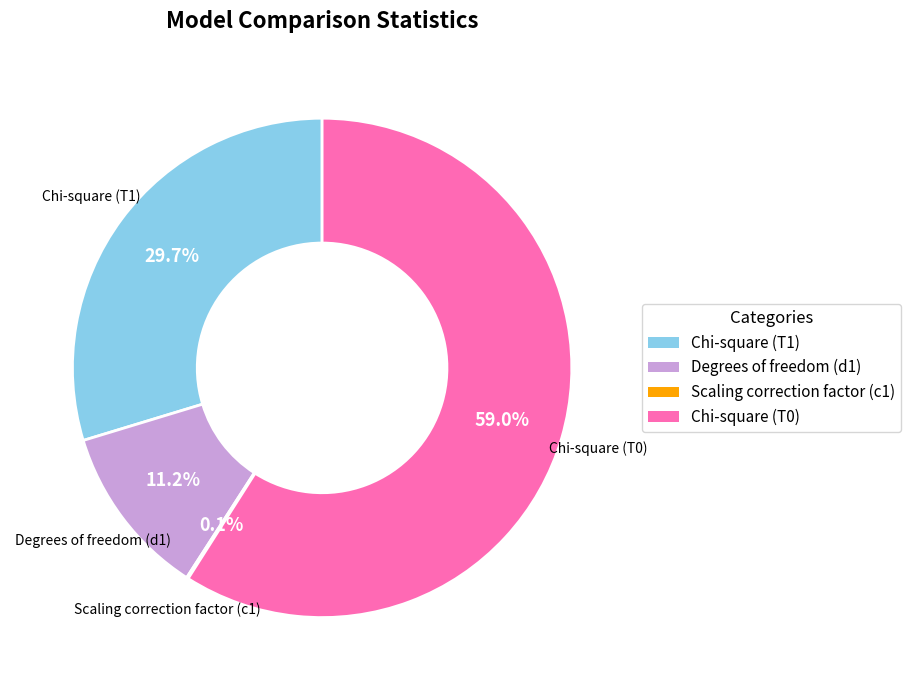

Is it true that Degrees of freedom (d1) is 11% of the pie?

True